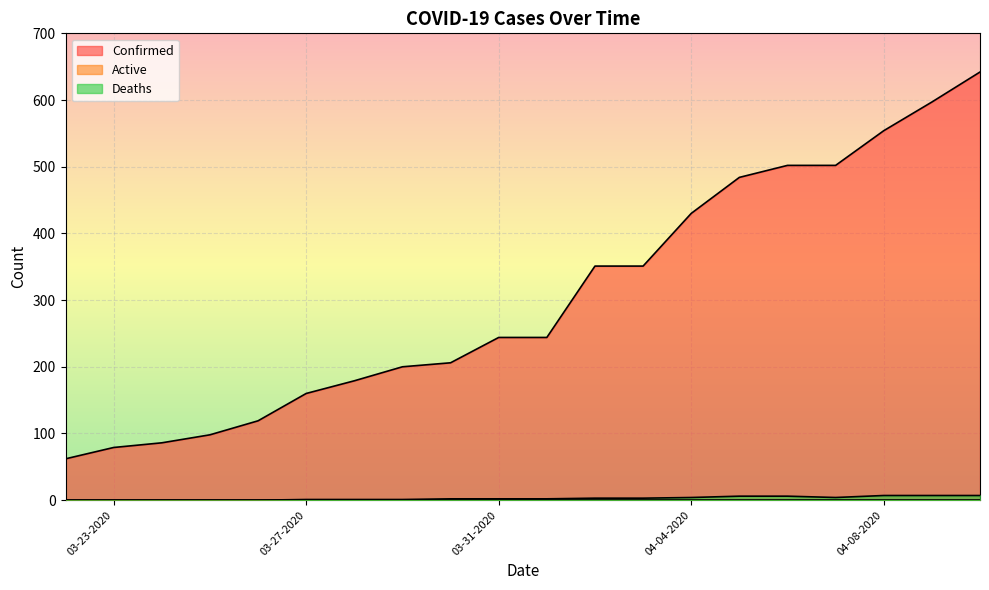

What is the spread (max minus min) of values at 04-06-2020?

496